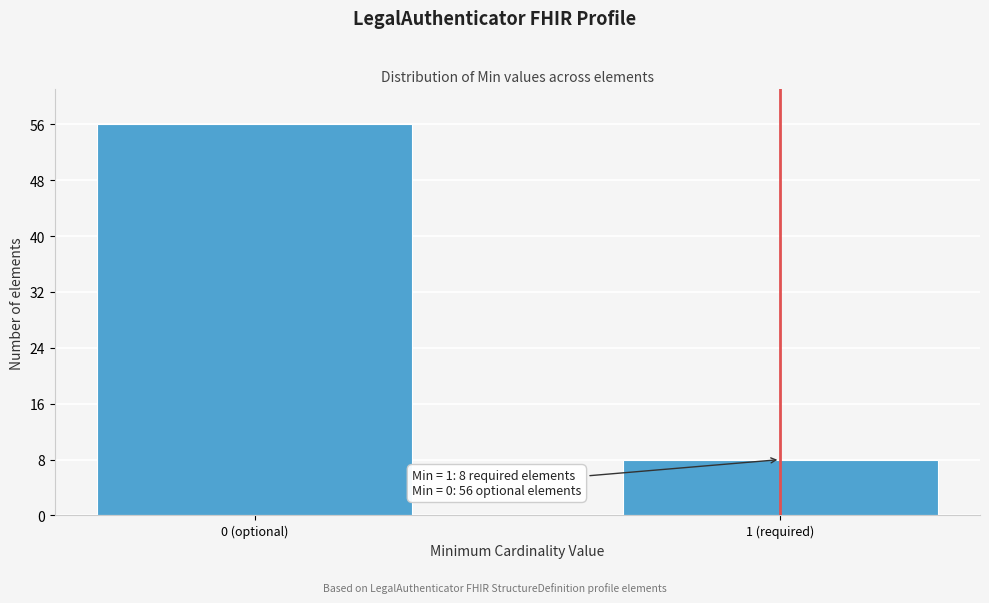

Reading left to right, extract all data points from this chart.

56	8